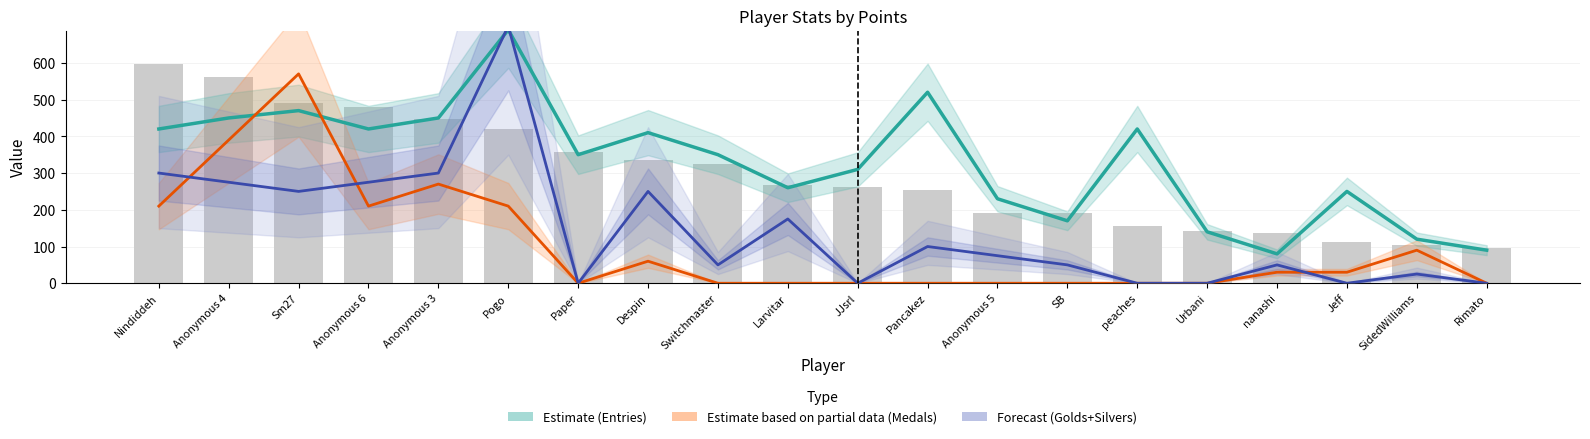

Which series has the largest total across all categories?

Entries